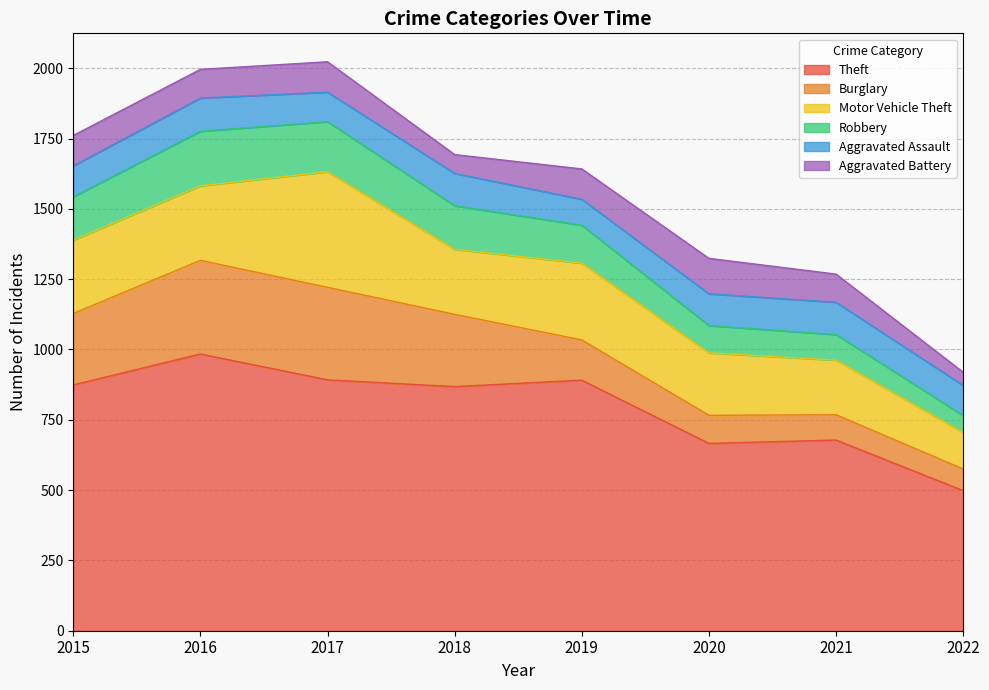

Does the chart display data point markers on the line(s)?

No